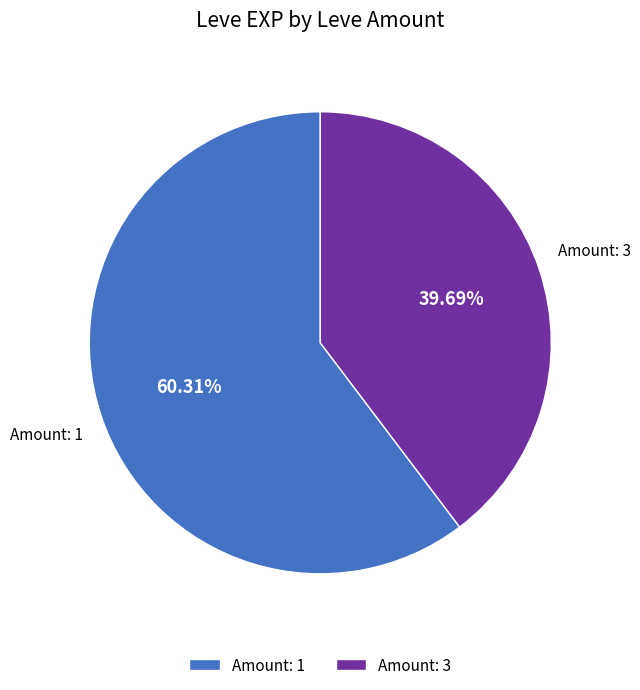

Rank the categories by value from lowest to highest.

Amount: 3, Amount: 1